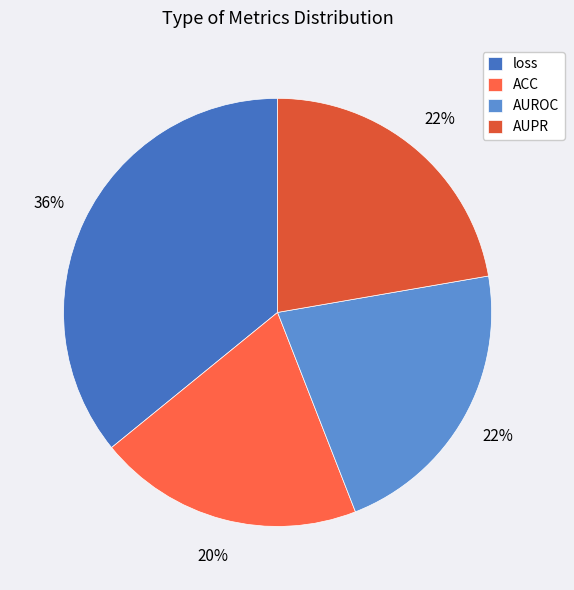

Is it true that loss is 50% of the pie?

False